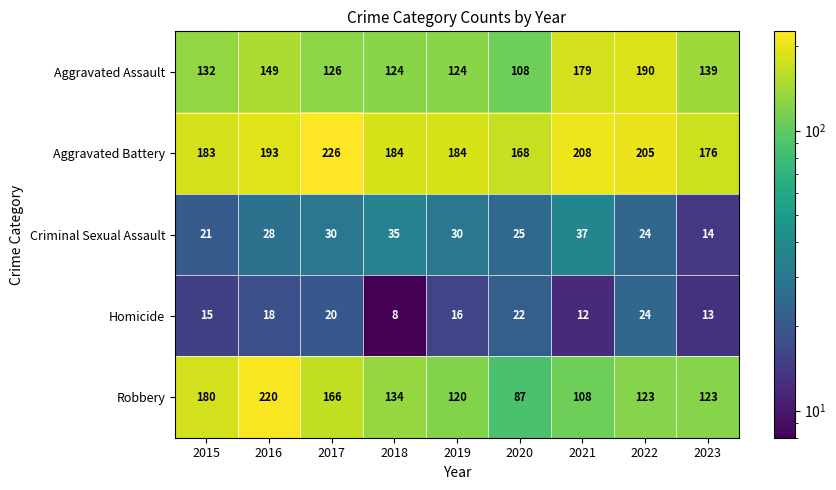

What is the maximum value shown in the chart?

226